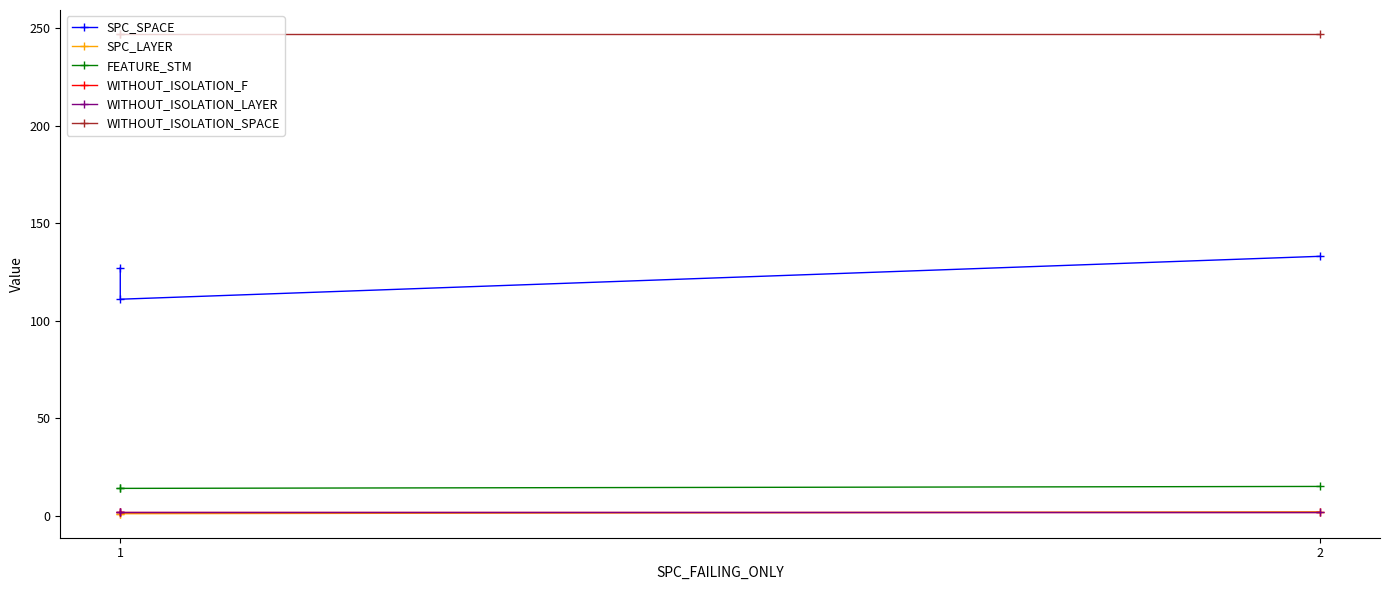

How many lines are shown in the chart?

6